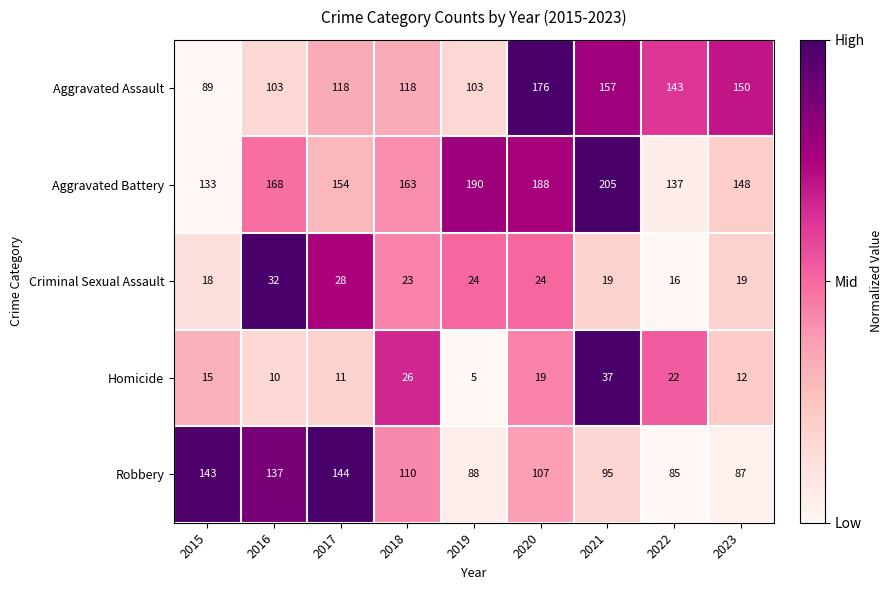

Rank the series by their maximum value, from lowest to highest.

Criminal Sexual Assault, Homicide, Robbery, Aggravated Assault, Aggravated Battery